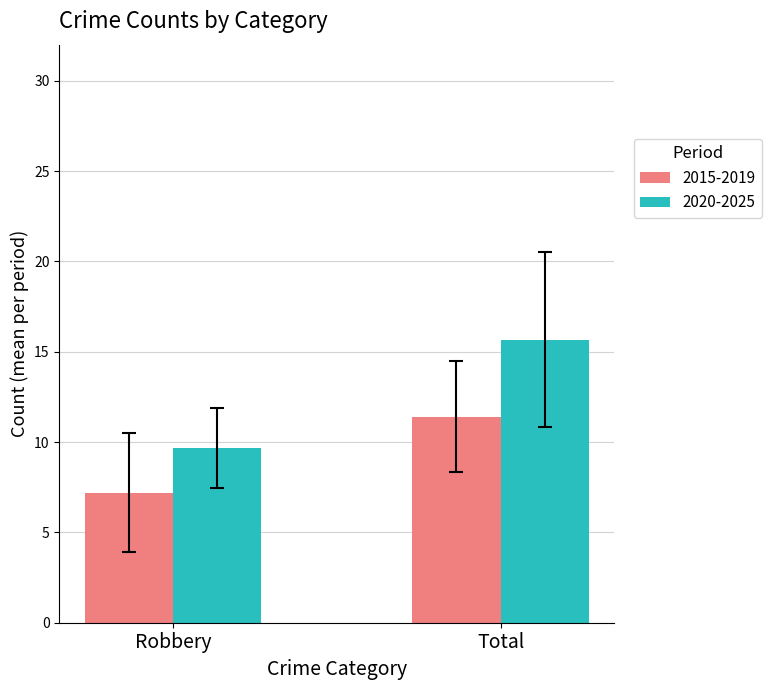

Which series changed the most between Robbery and Total?

2020-2025